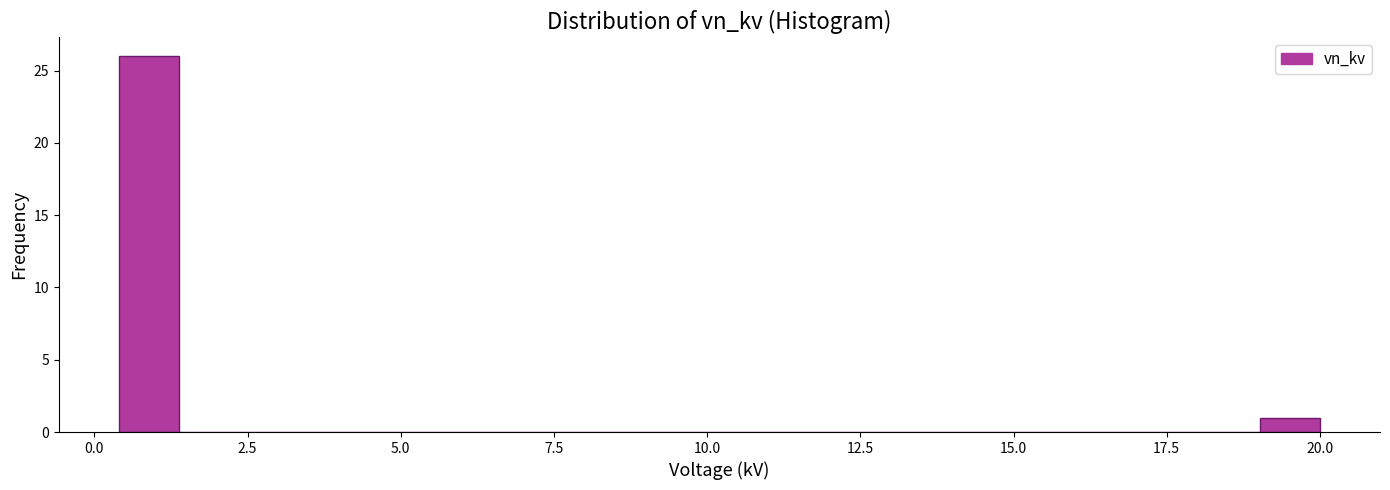

Around what value on the x-axis is the tallest bar? Give the approximate position of its centre, as read against the axis.

1.0